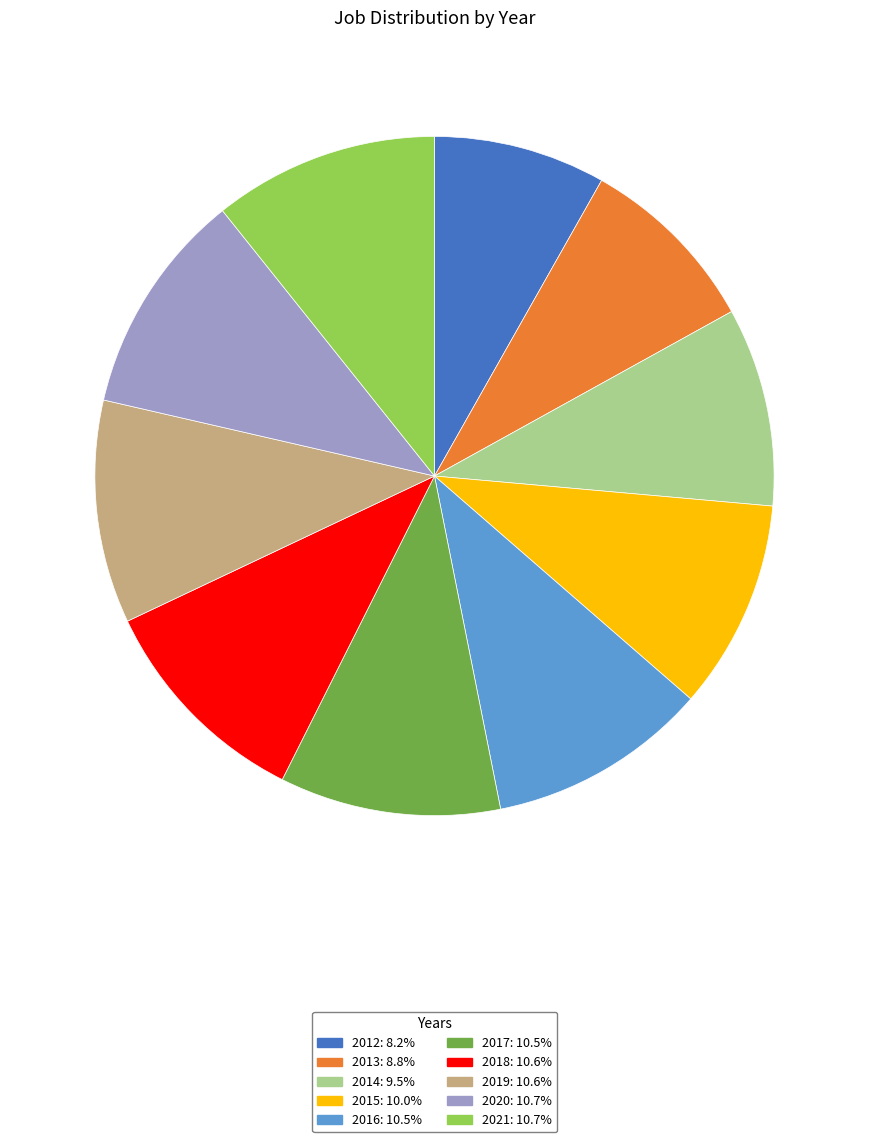

Between 2013 and 2014, which is larger?

2014